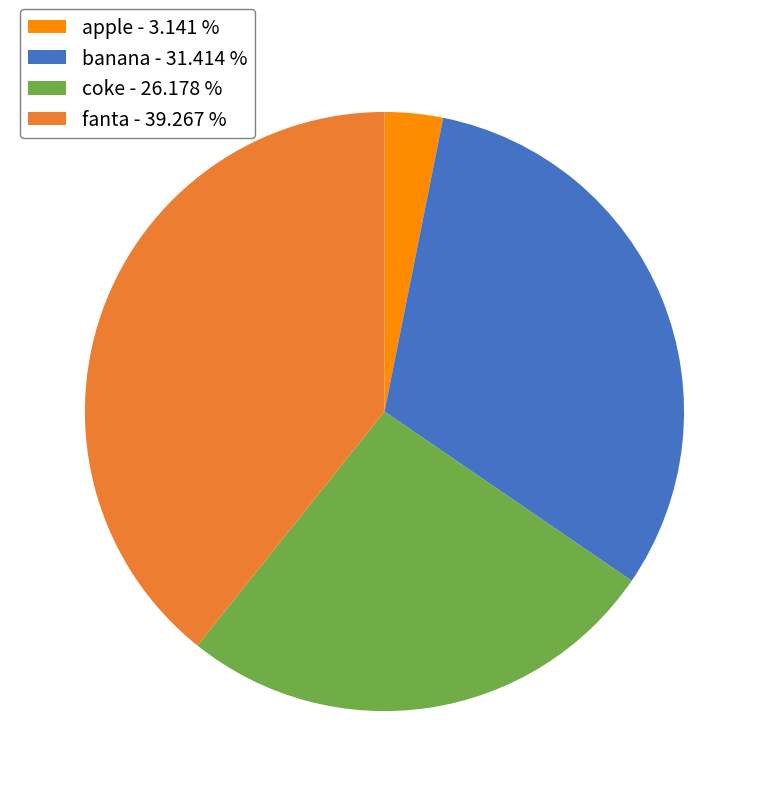

Is there any slice that represents more than half of the pie?

No